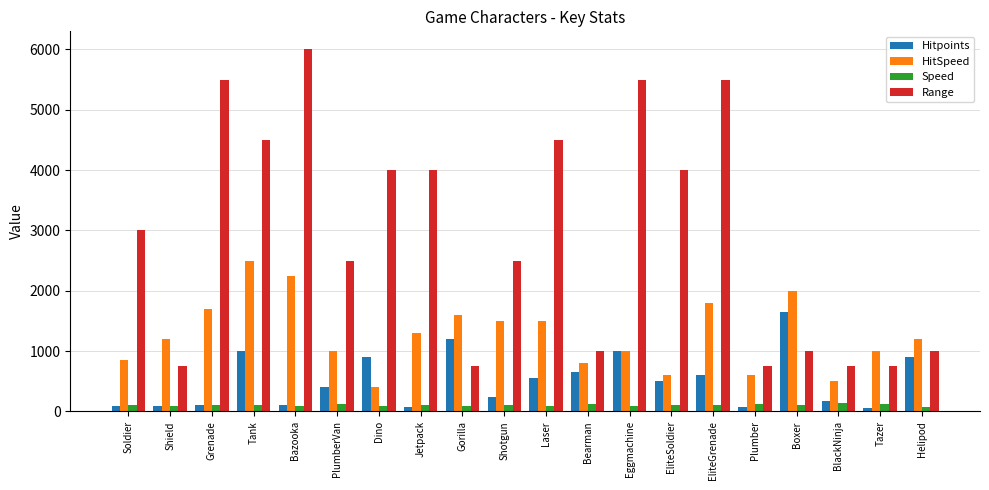

Which series has the widest spread of values?

Range